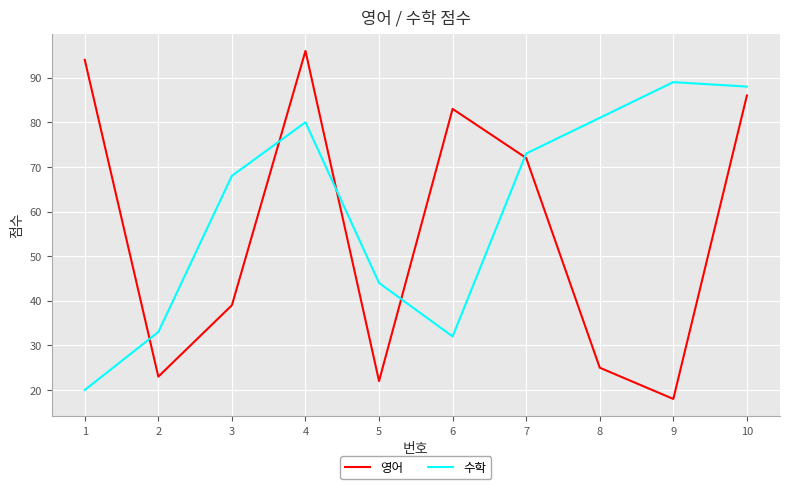

Rank the series at 9 from highest to lowest value.

수학, 영어